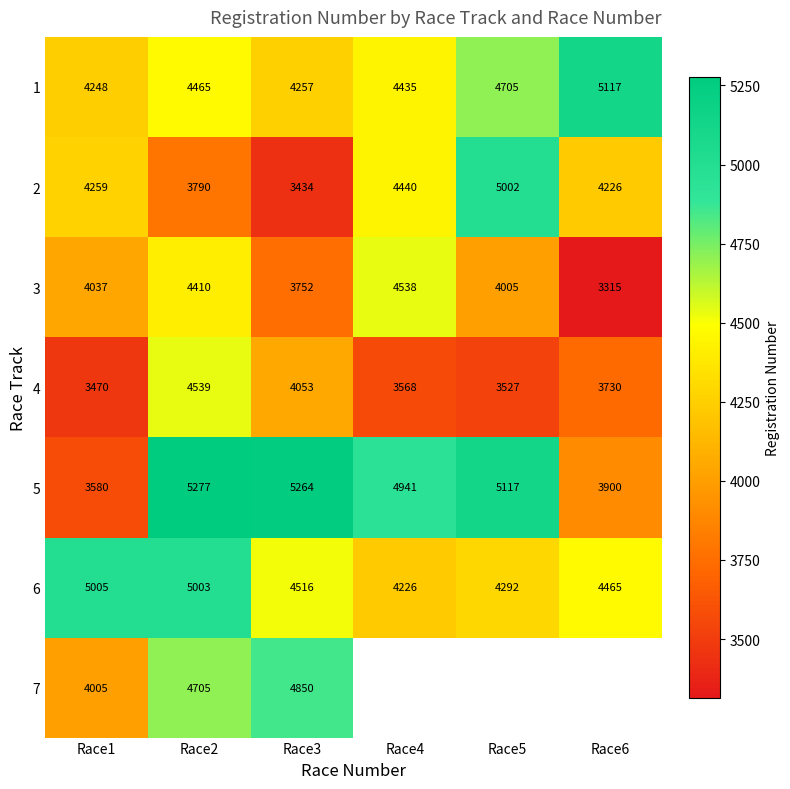

Count the 3 values in the range 3752 to 4410.

4